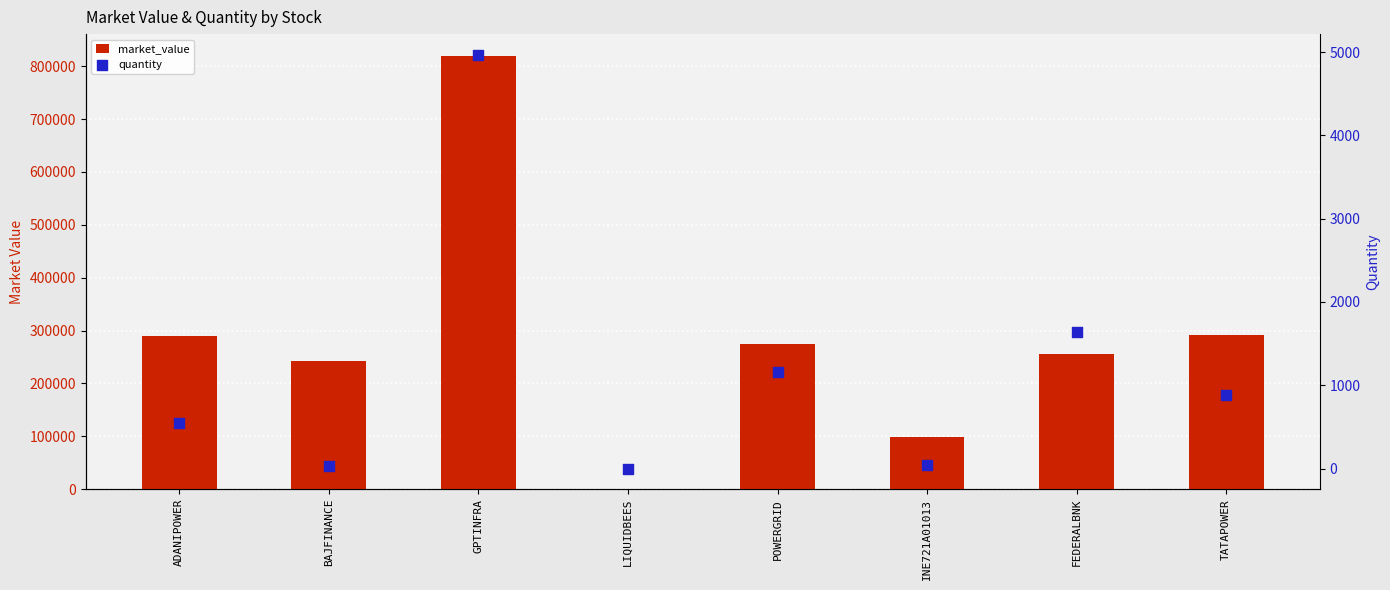

Which series contains the highest Y value?

market_value